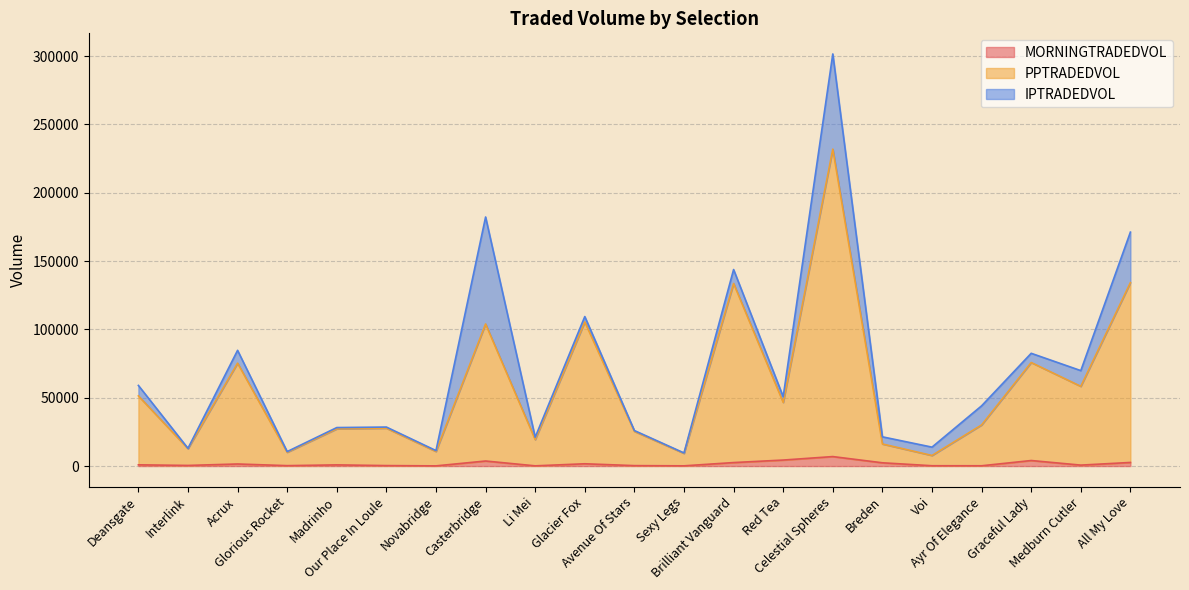

At which category does PPTRADEDVOL reach its first local valley?

Interlink